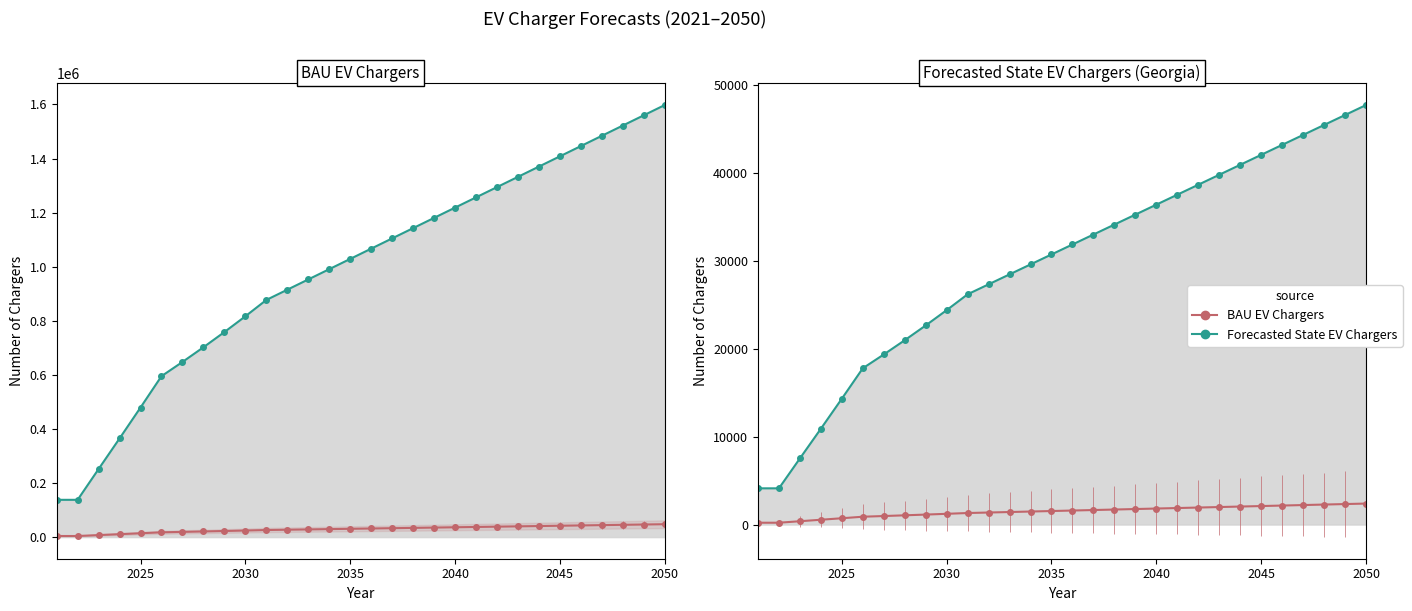

How many lines are shown in the chart?

3